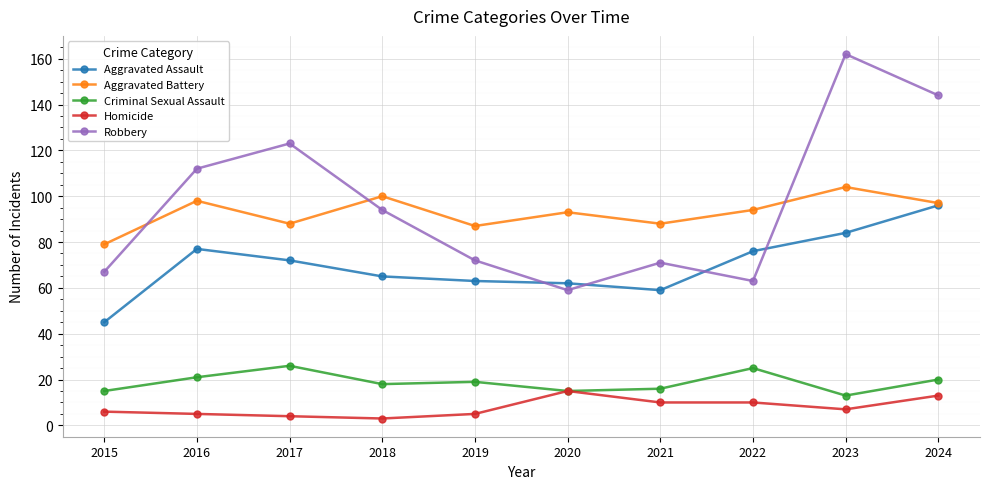

Read the Criminal Sexual Assault value at 2017.

26